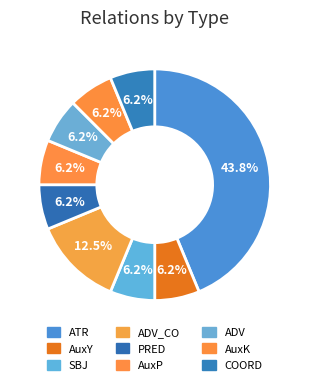

How many segments does this pie chart have?

9